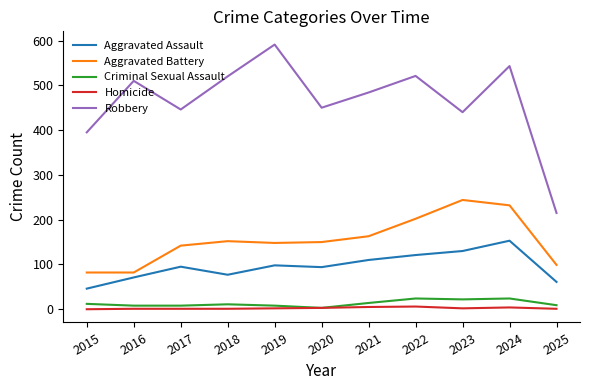

The Criminal Sexual Assault series shows 24 at 2022. True or false?

True